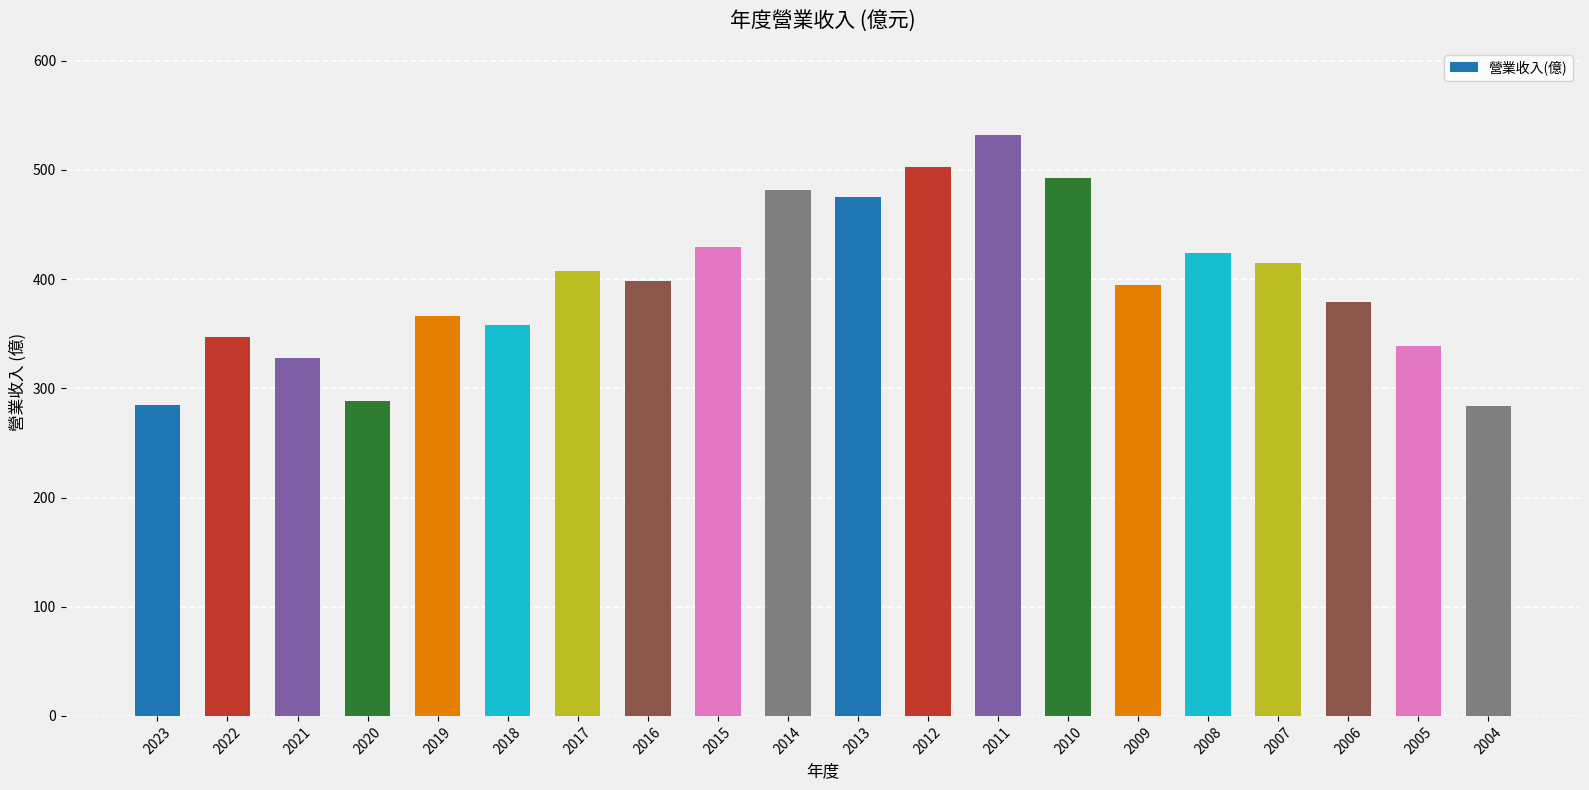

What is the ratio of the value at 2016 to the value at 2020?

1.4